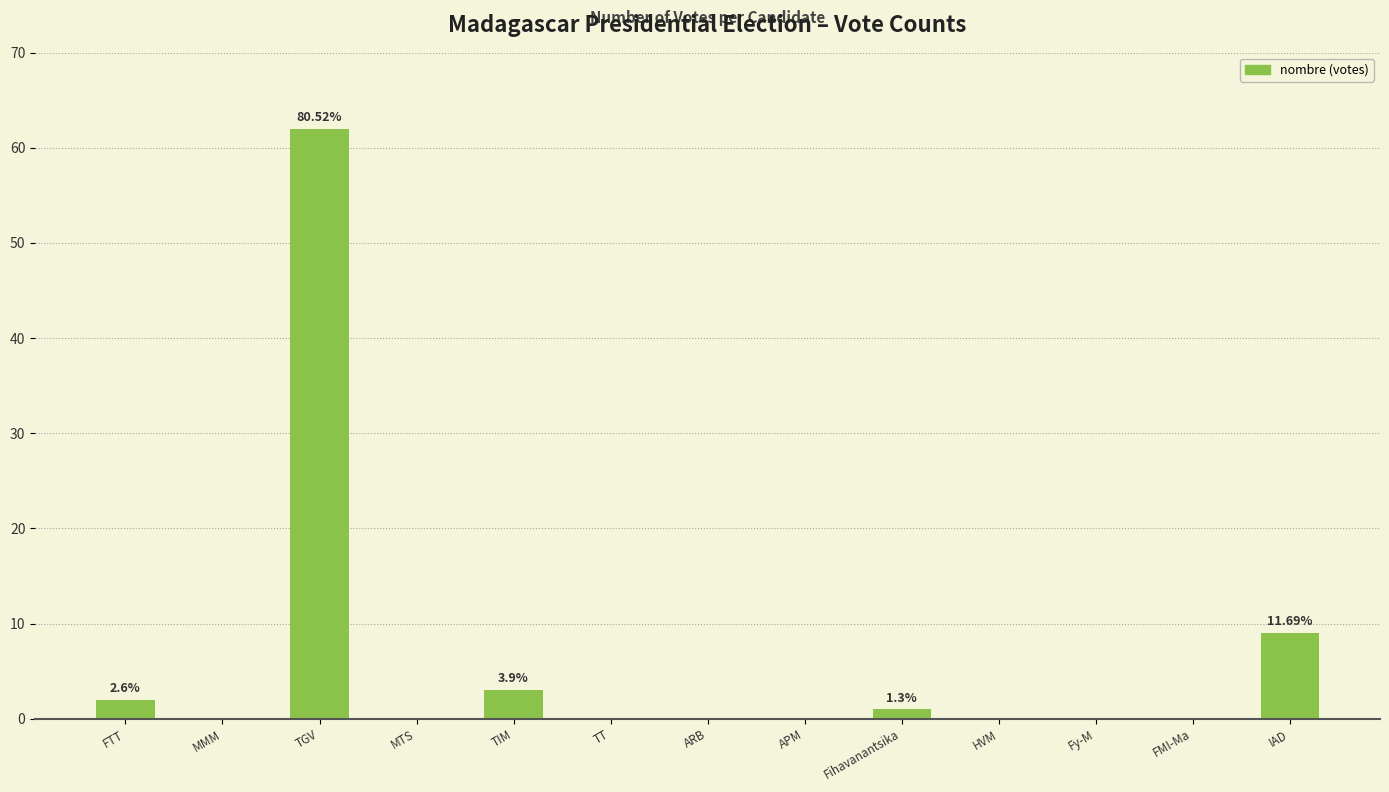

Are the bars grouped side by side (vs. stacked)?

No